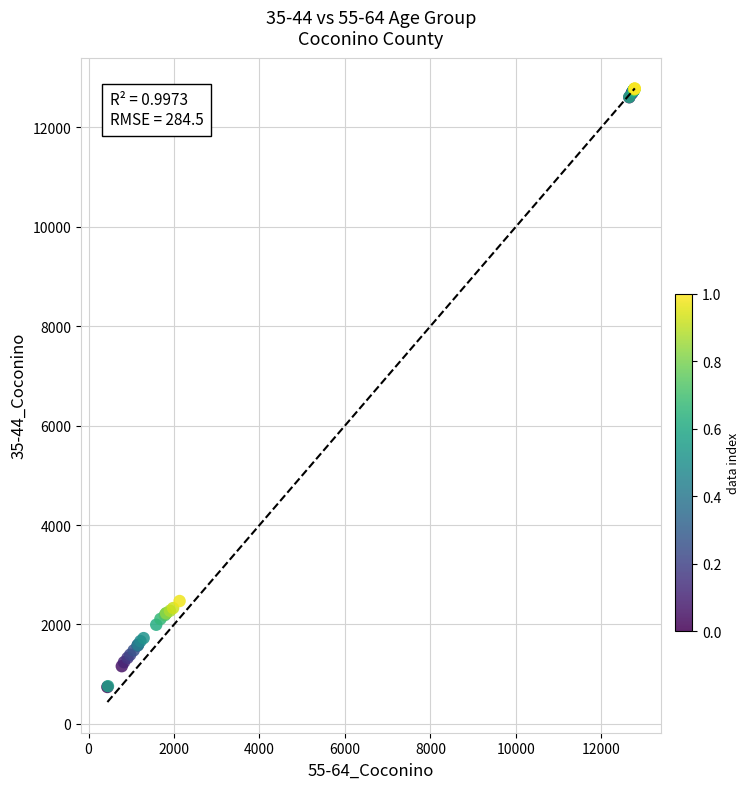

What Y value in the scatter plot is closest to 6763?

2472